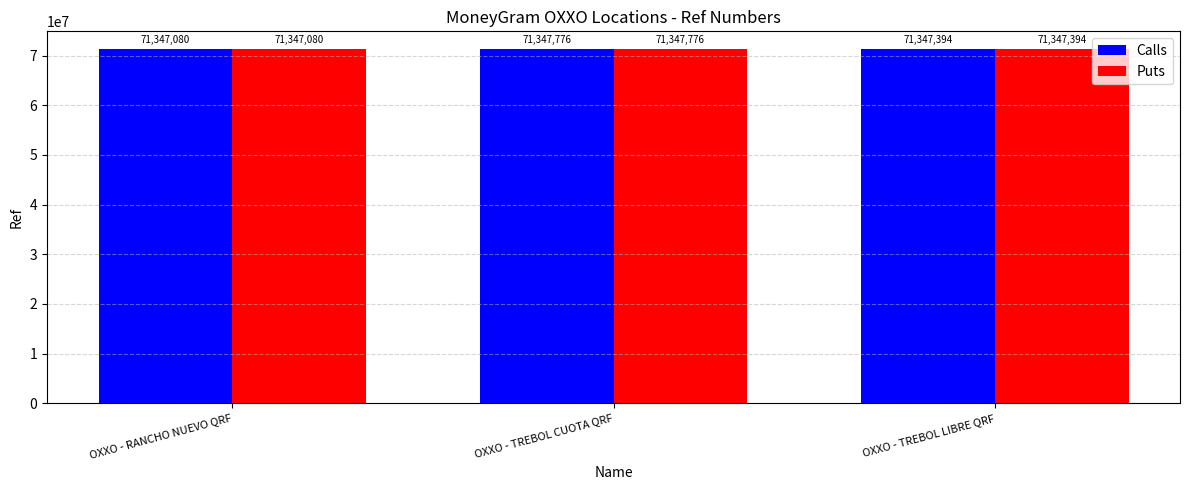

What is the smallest value displayed?

71347080